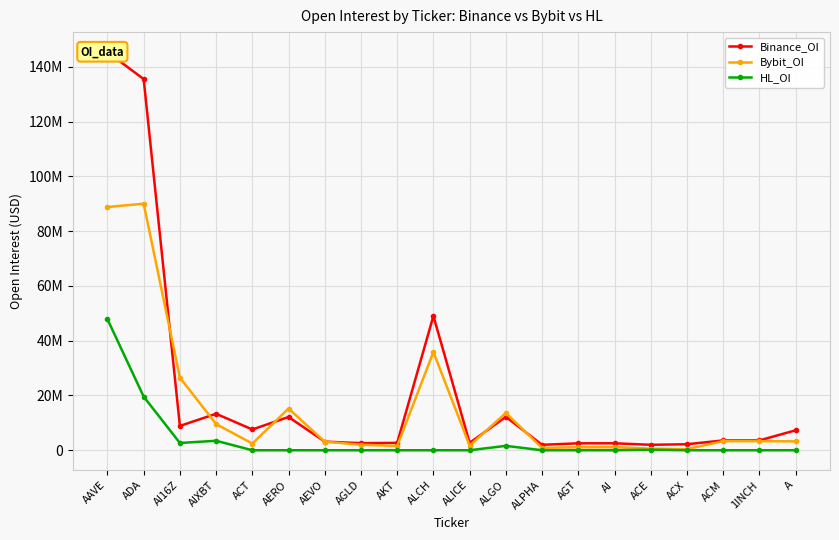

Which series has the largest range (max minus min)?

Binance_OI